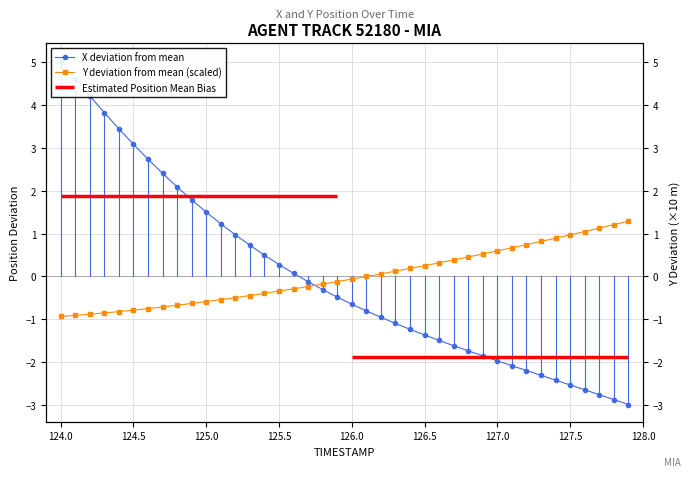

List the series in order of their peak value, highest first.

X, Y